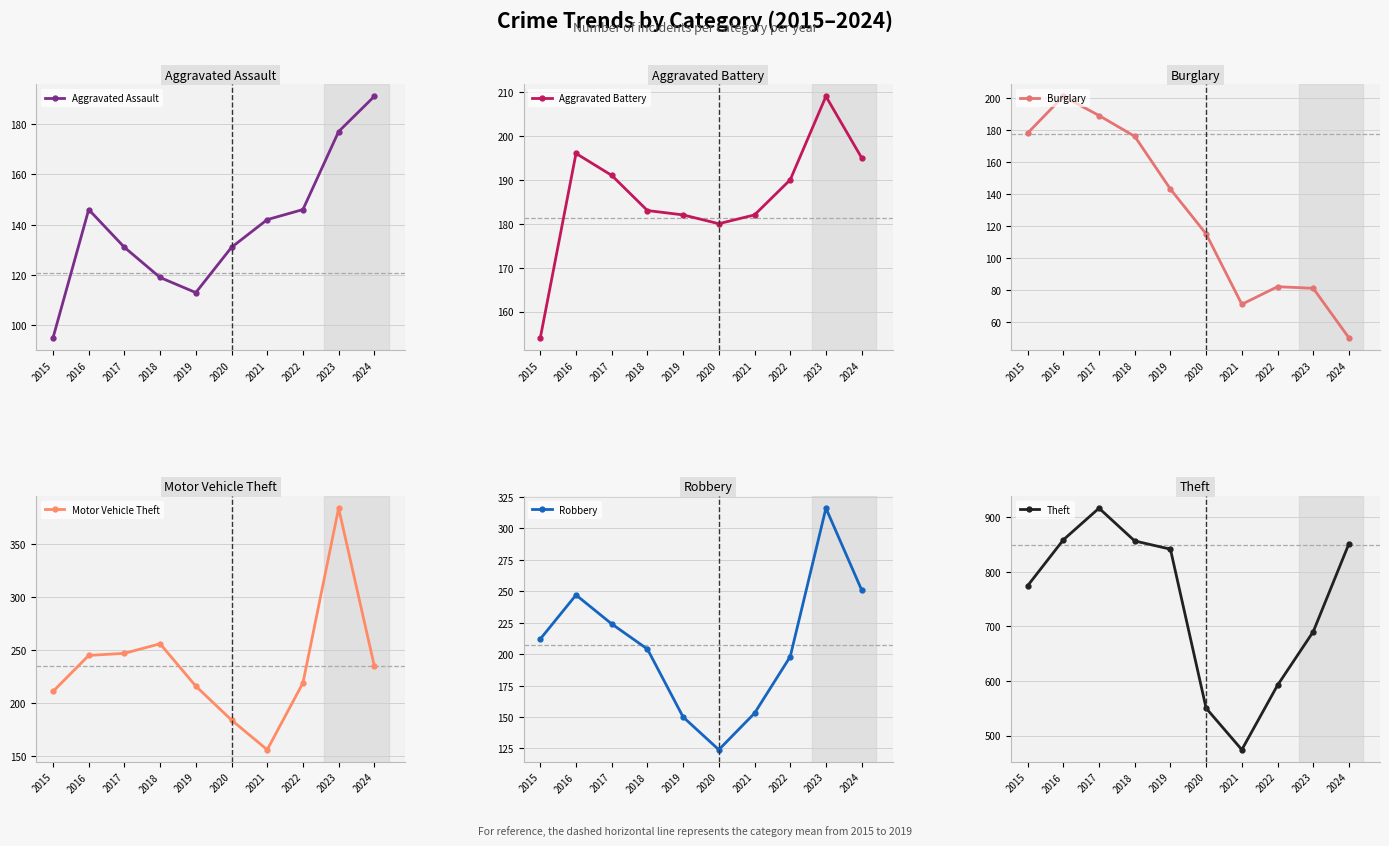

At which category does Robbery reach its first local peak?

2016